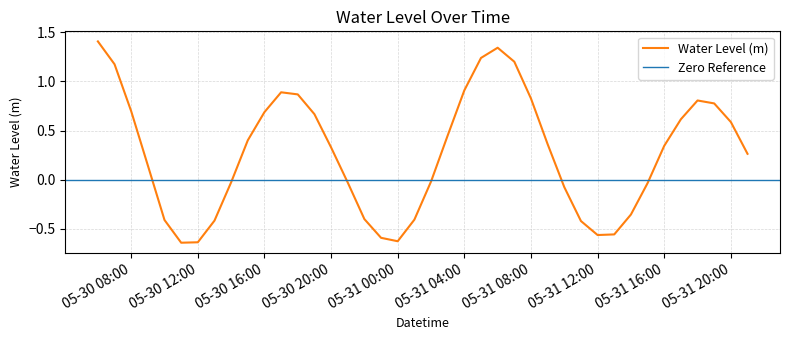

The chart shows a value of -0.4 at 2025-05-31 01:00:00. True or false?

True